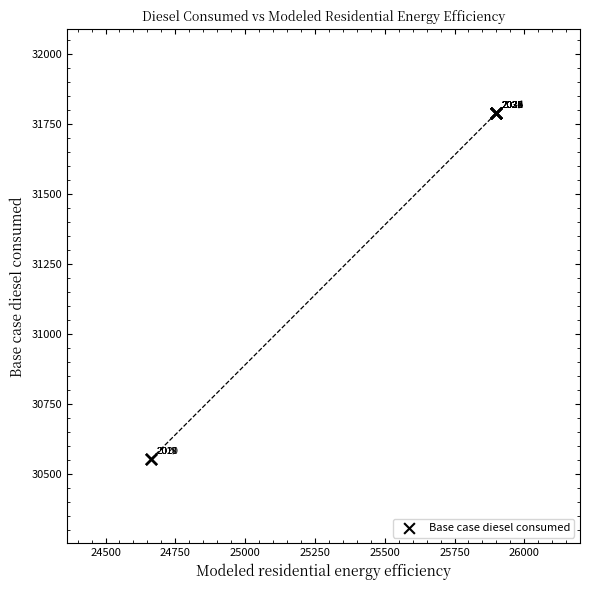

What Y value in the scatter plot is closest to 31171?

30552.7